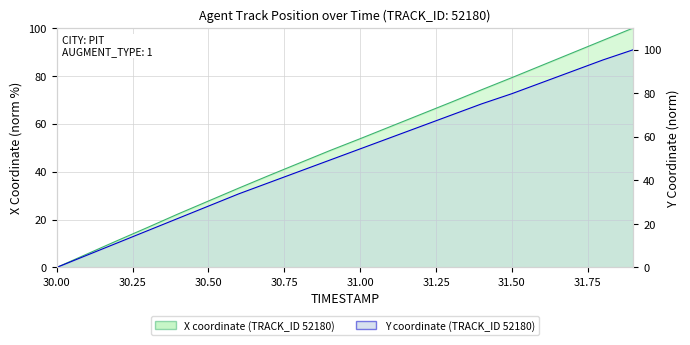

True or false: Y coordinate (norm) has more than 0 interior local peaks.

False